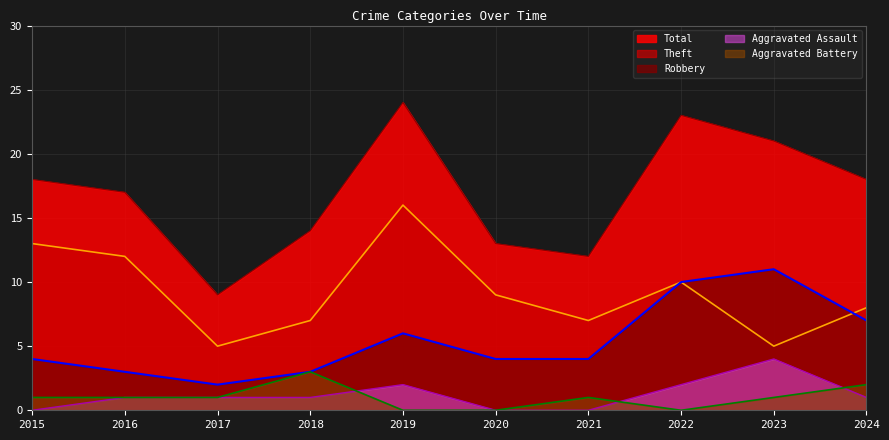

How many data points in Robbery are less than 4?

3